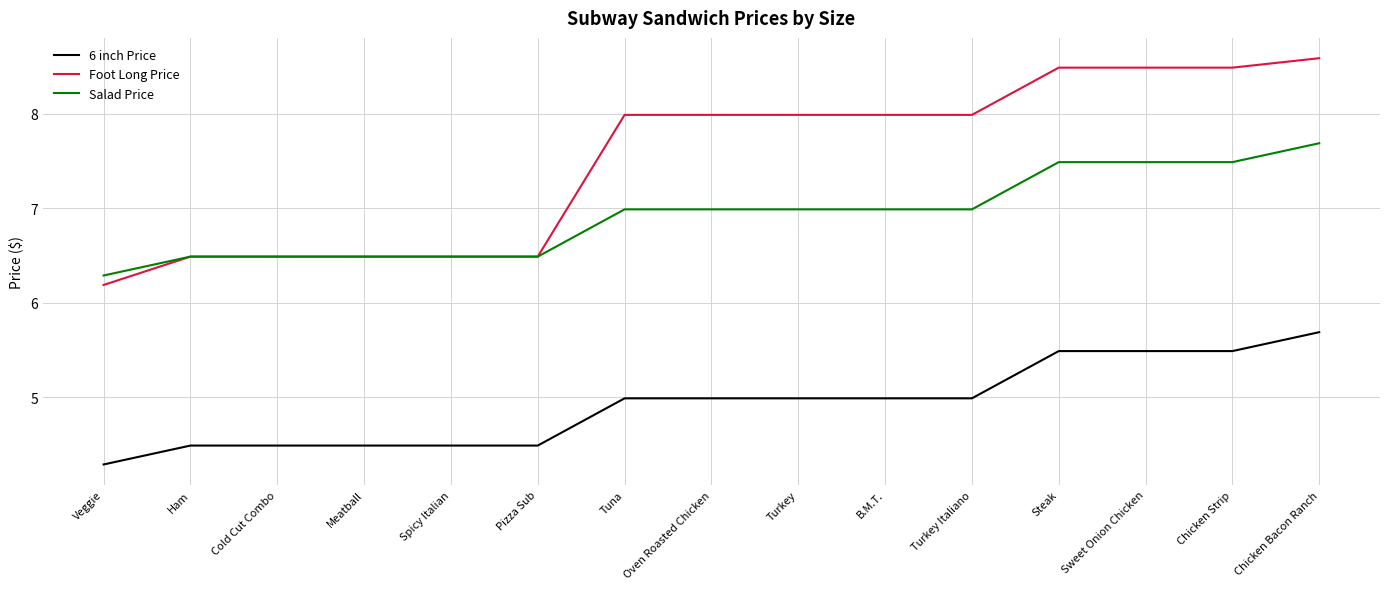

What position from the right is Cold Cut Combo?

13